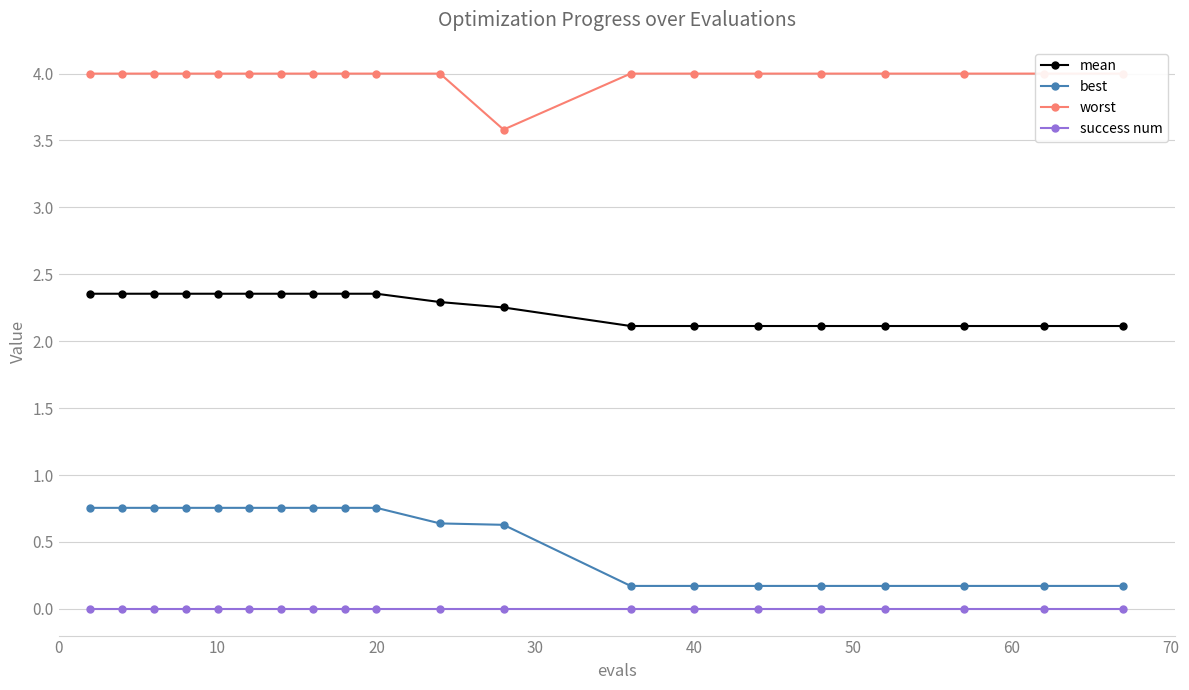

How many lines are shown in the chart?

4